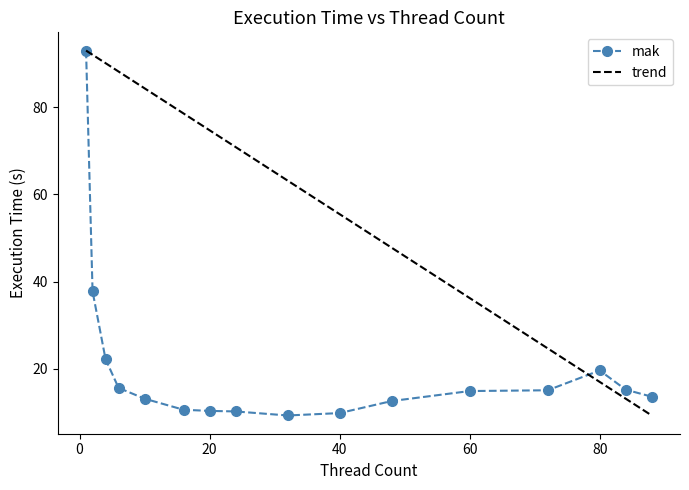

Reading right to left, what are all the values shown in this chart?

88=13.5	84=15.2	80=19.6	72=15.0	60=14.8	48=12.5	40=9.8	32=9.2	24=10.2	20=10.3	16=10.5	10=13.1	6=15.6	4=22.1	2=37.7	1=93.0